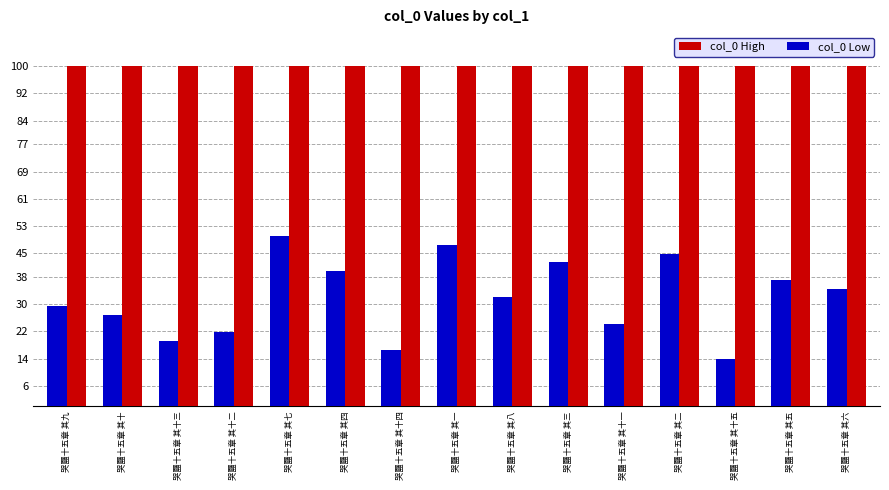

What position from the right is 哭㔶十五章 其二?

4